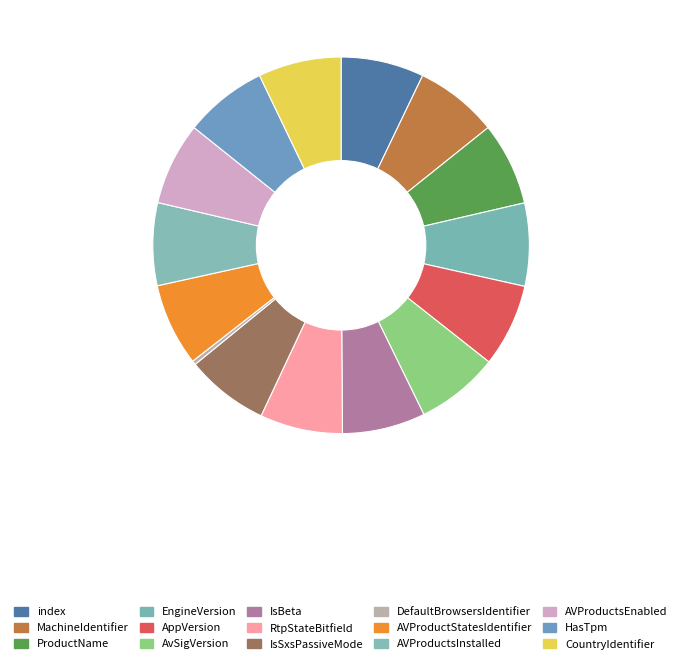

Rank the categories by value from lowest to highest.

DefaultBrowsersIdentifier, AVProductStatesIdentifier, AVProductsInstalled, AVProductsEnabled, RtpStateBitfield, index, MachineIdentifier, ProductName, EngineVersion, AppVersion, AvSigVersion, IsBeta, IsSxsPassiveMode, HasTpm, CountryIdentifier